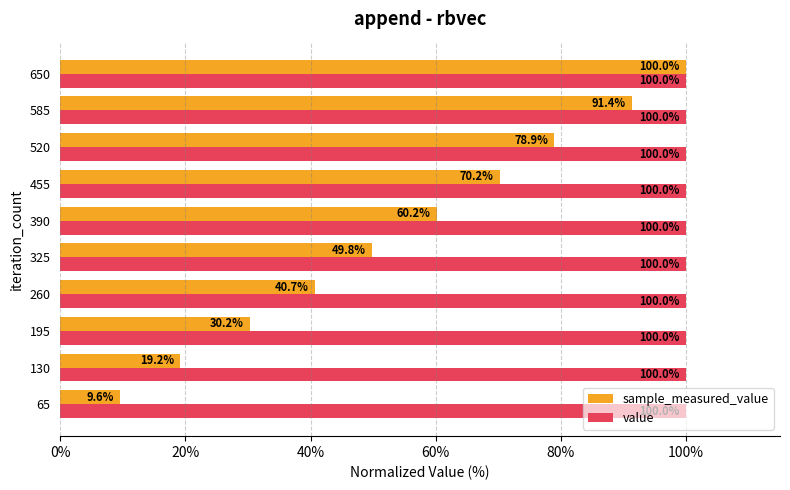

The sample_measured_value series shows 49.8 at 325. True or false?

True